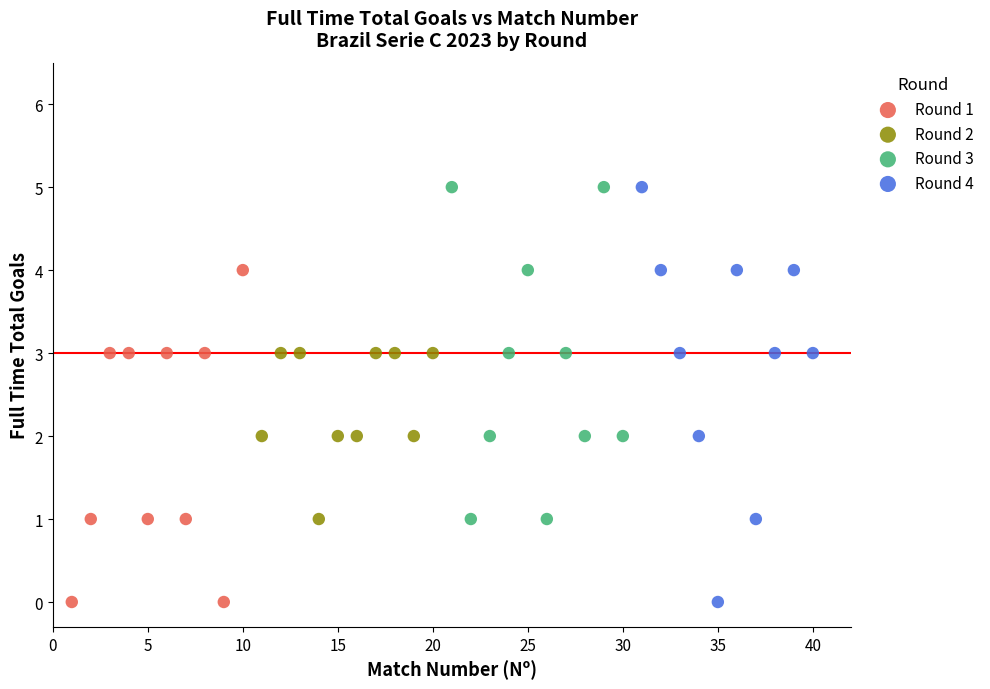

Which series has the largest Y range (max minus min)?

Round 4